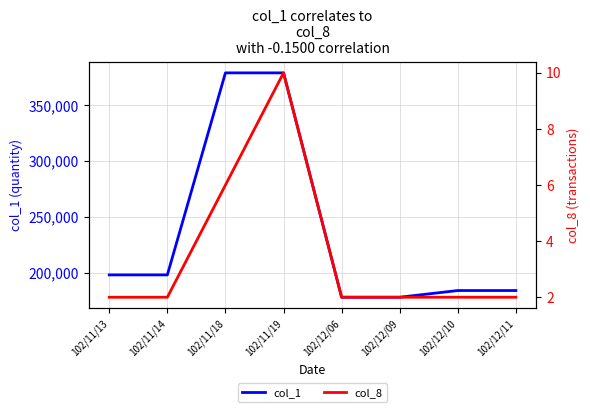

How many data points in col_8 are above 2?

2